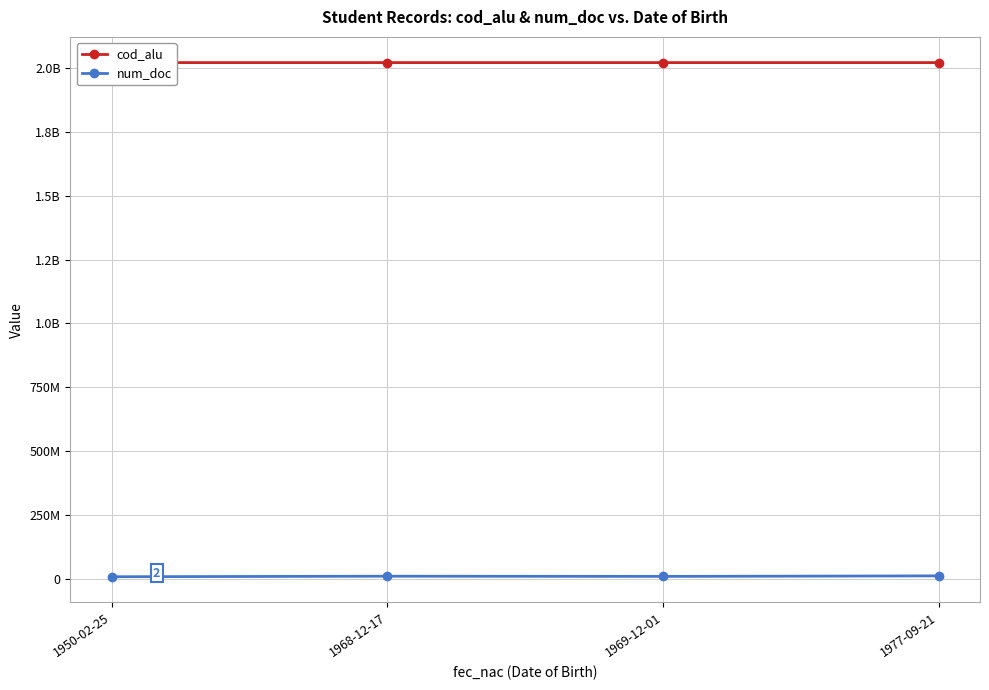

True or false: cod_alu and num_doc cross at least once.

False